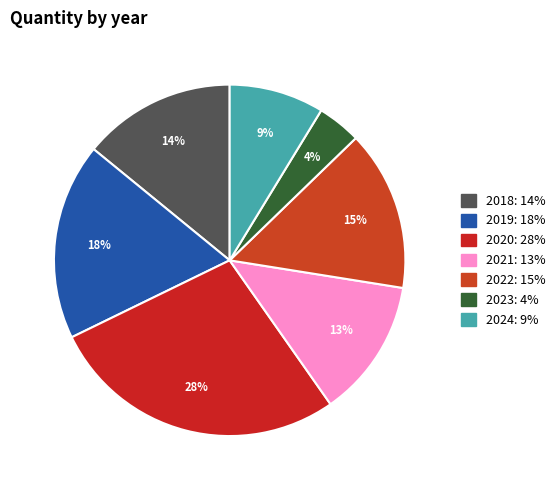

How many segments does this pie chart have?

7